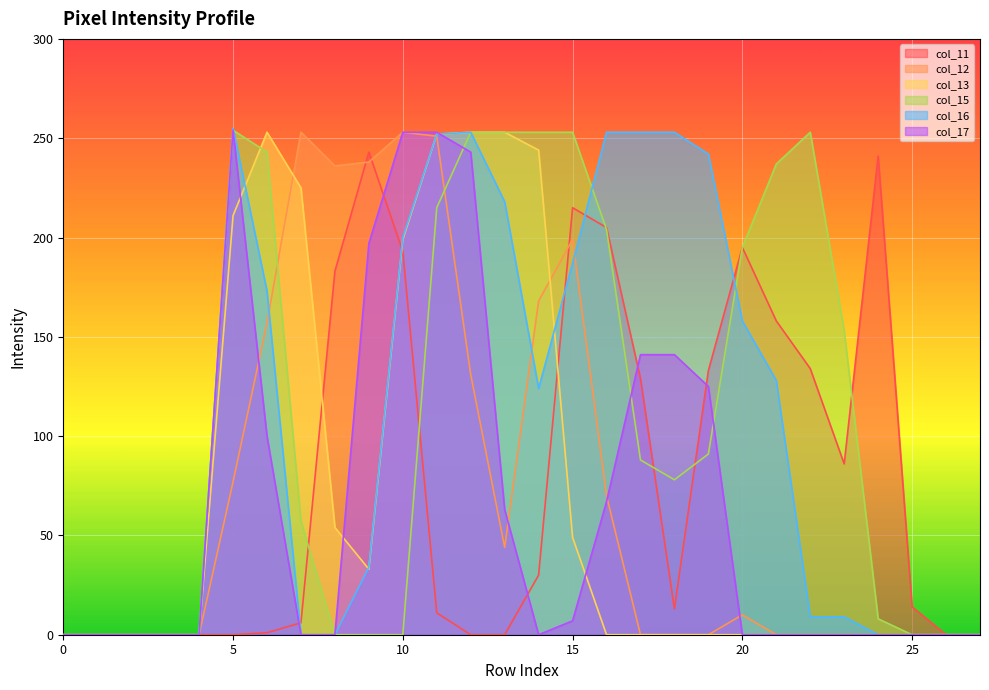

What is the greatest value displayed?

255